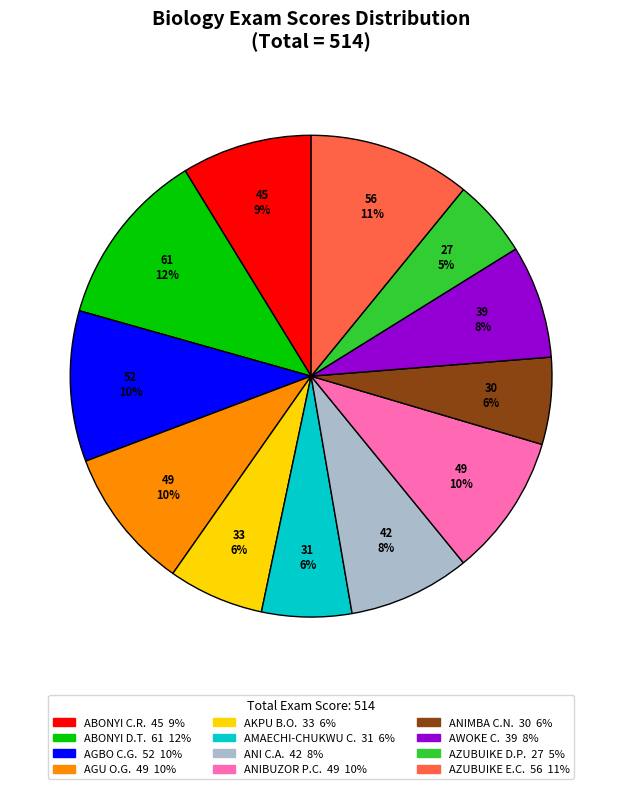

To the nearest percent, what is the average slice percentage?

8%